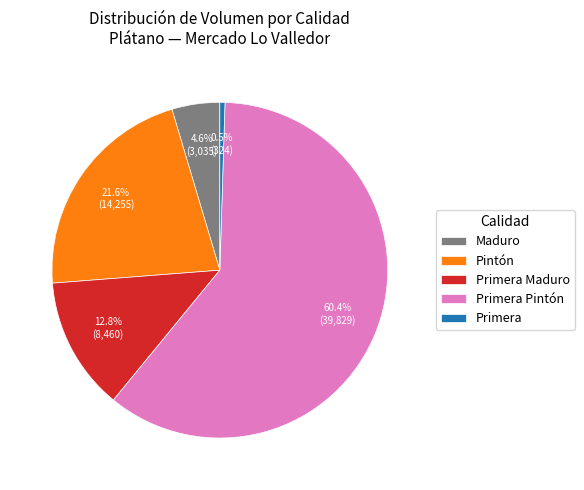

Does any single category account for the majority?

Yes